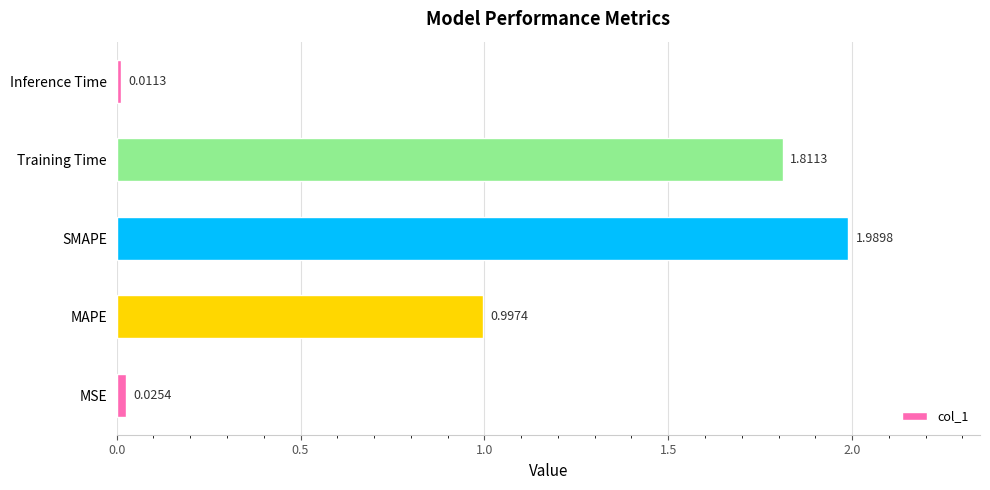

What is the change in value from MSE to Training Time?

+1.8